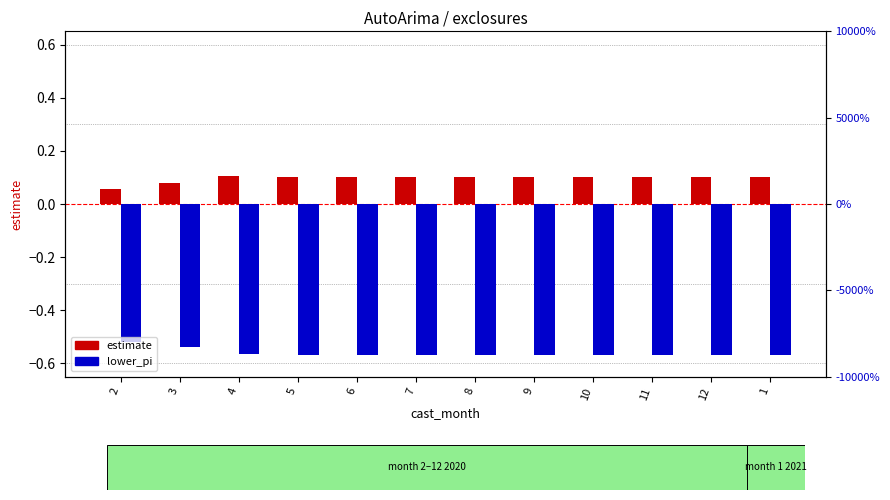

Reading left to right, what are all the values shown in this chart?

estimate: 0.1	0.1	0.1	0.1	0.1	0.1	0.1	0.1	0.1	0.1	0.1	0.1
lower_pi: -0.5	-0.5	-0.6	-0.6	-0.6	-0.6	-0.6	-0.6	-0.6	-0.6	-0.6	-0.6